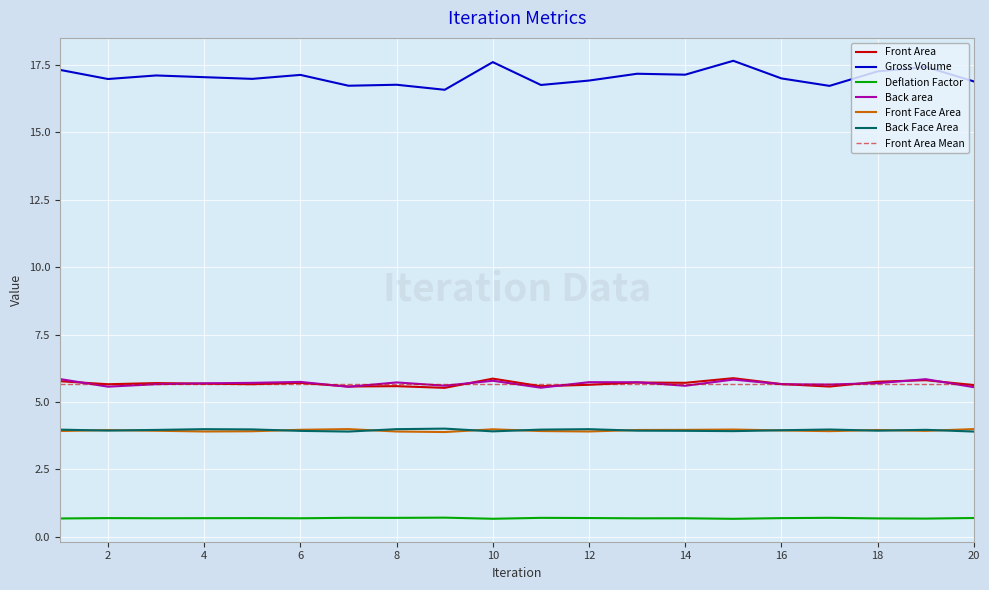

How many categories are shown in the chart?

20